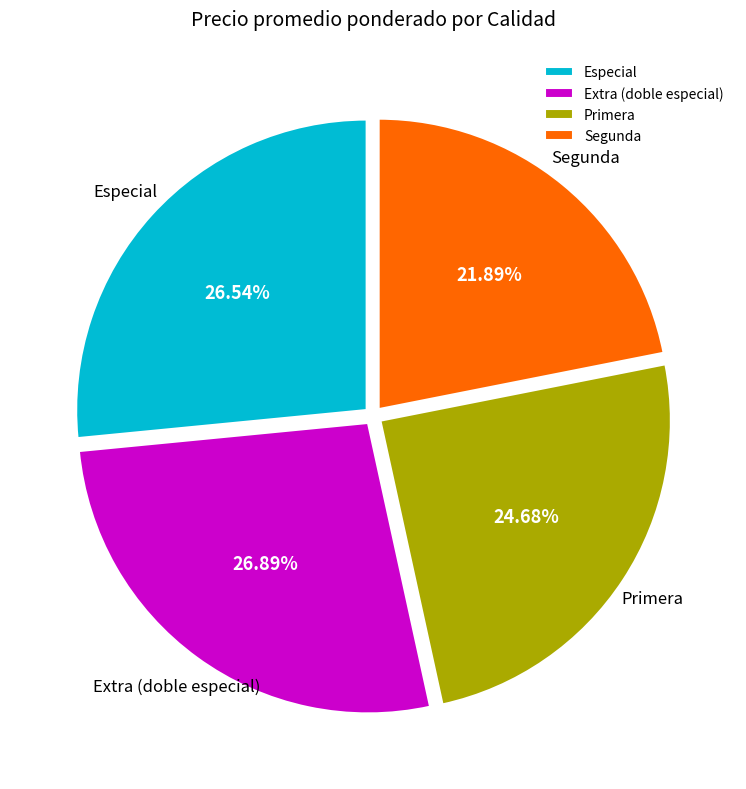

What is the total percentage of Especial and Segunda?

48.4%